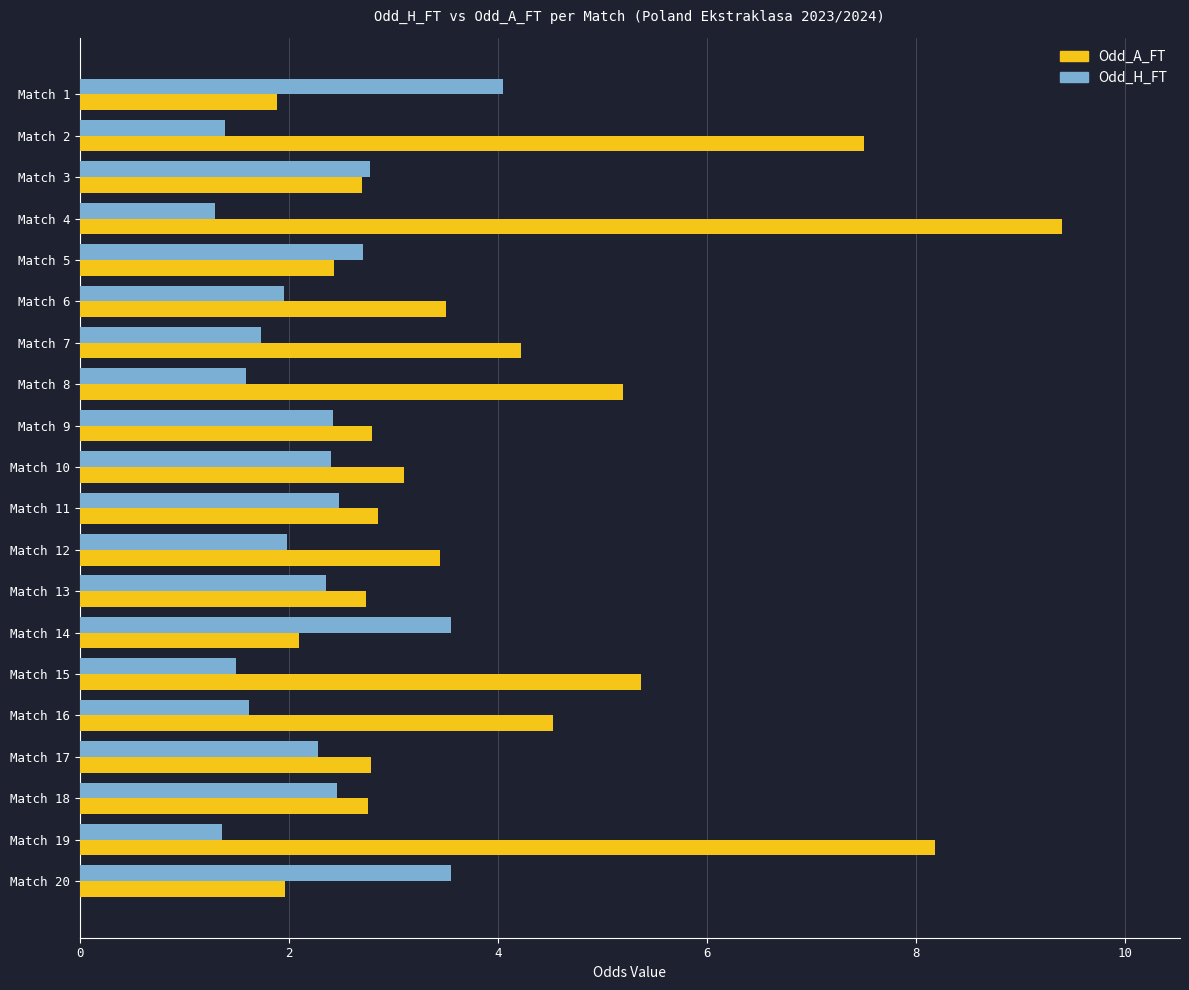

Which series has the largest range (max minus min)?

Odd_A_FT